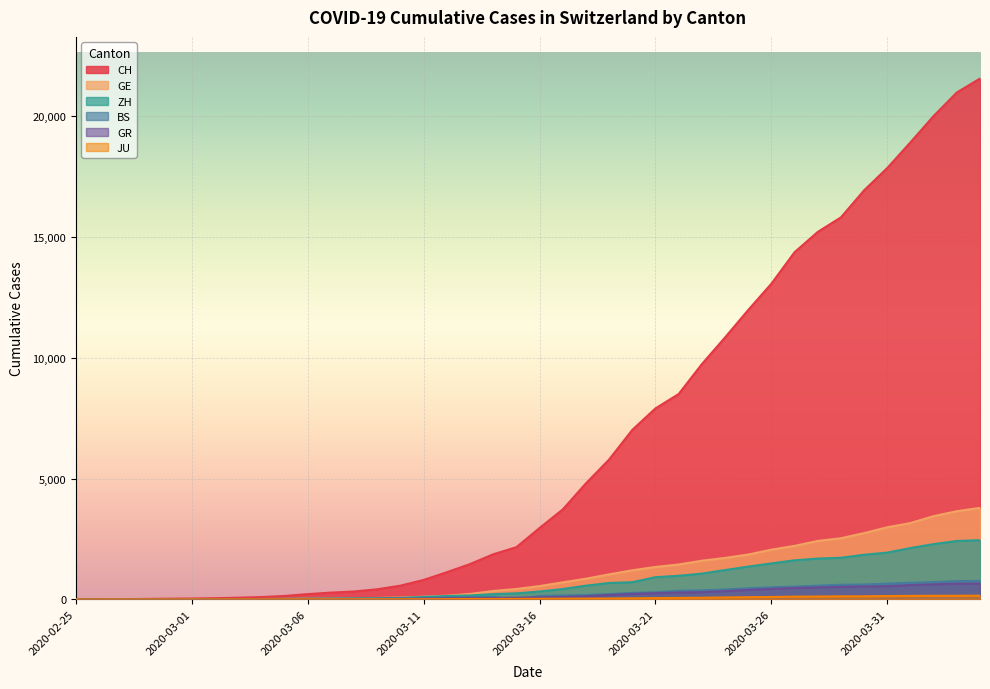

True or false: CH and ZH intersect in this chart.

False